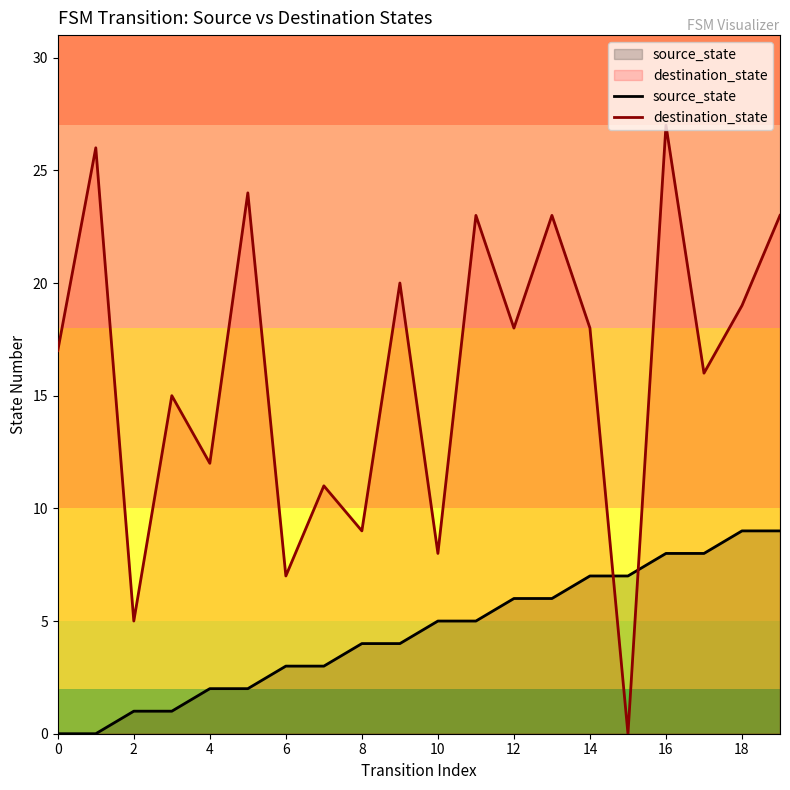

True or false: destination_state and source_state cross at least once.

True